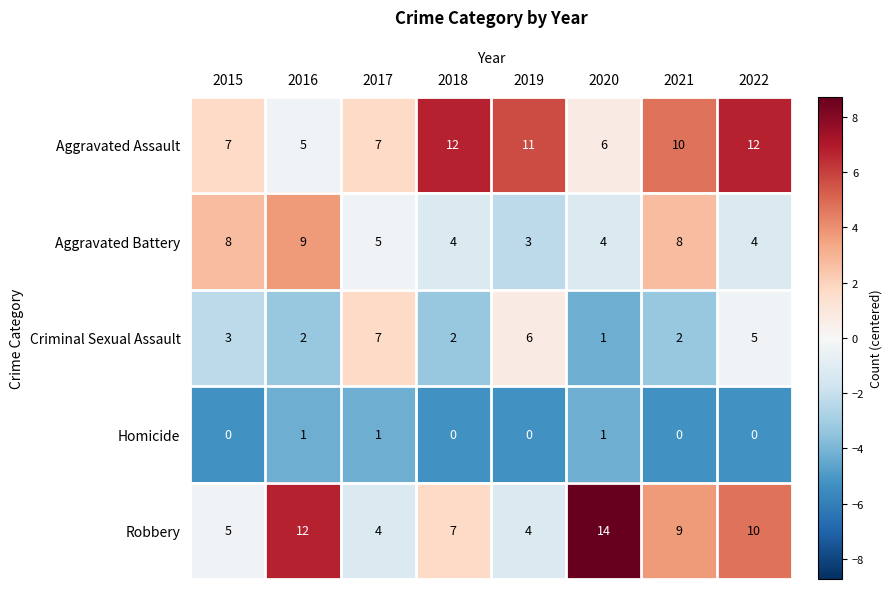

At which category is the sum across all series the highest?

2022